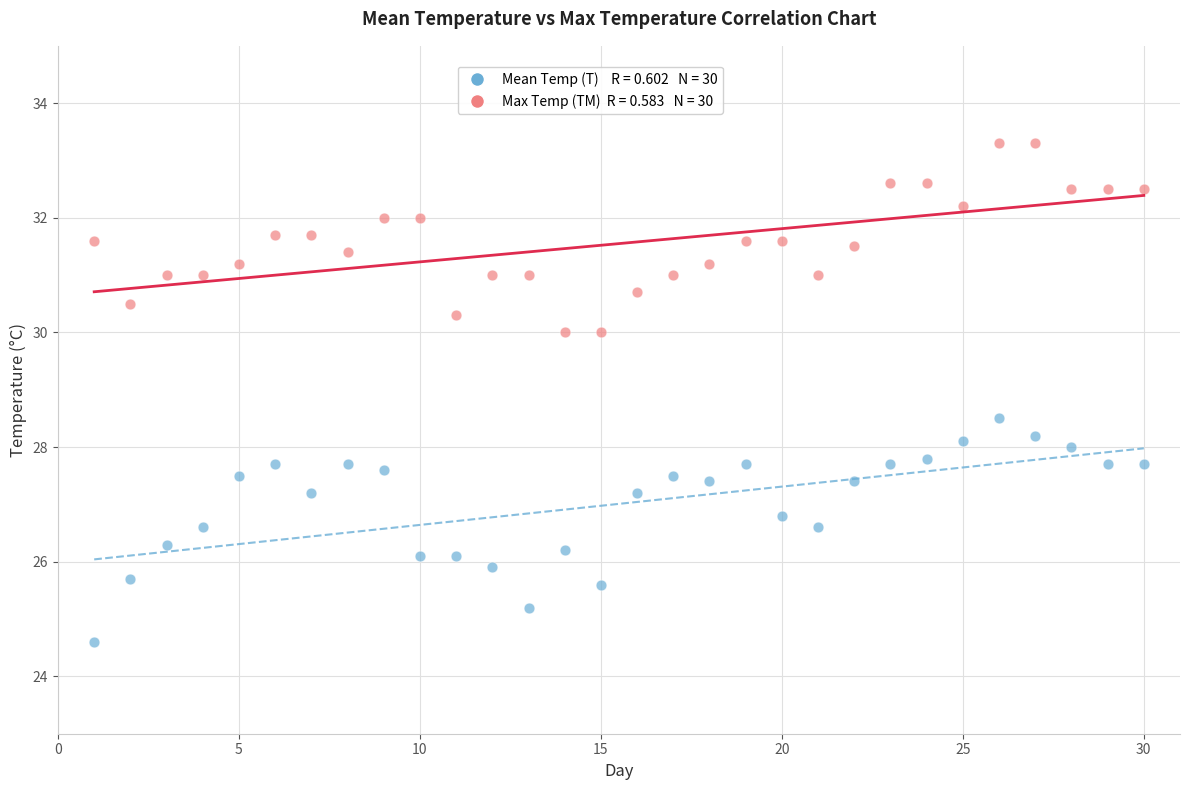

Across all data points, what is the range of X values (max minus min)?

29.0